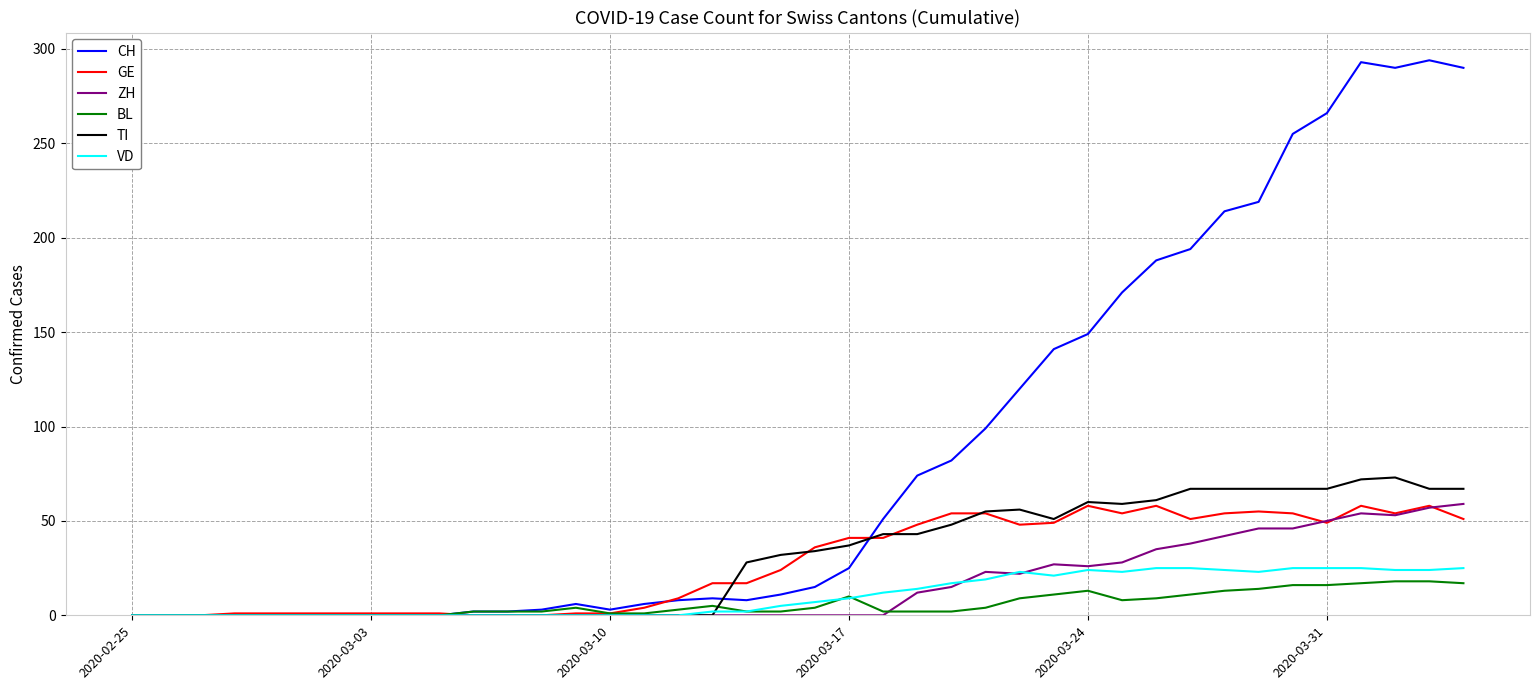

Which series has the largest total across all categories?

CH